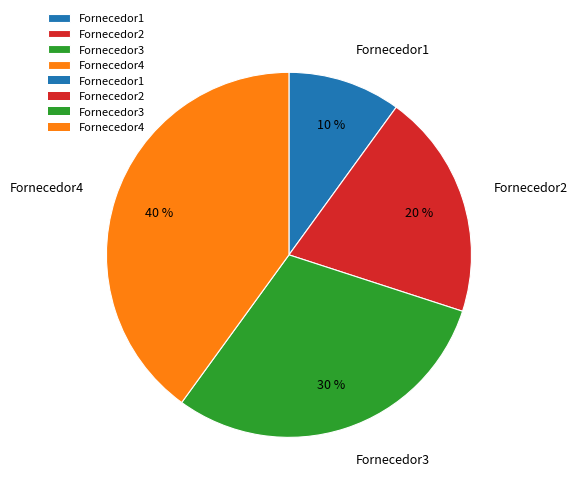

What percentage is the Fornecedor1 slice, to the nearest percent?

10%